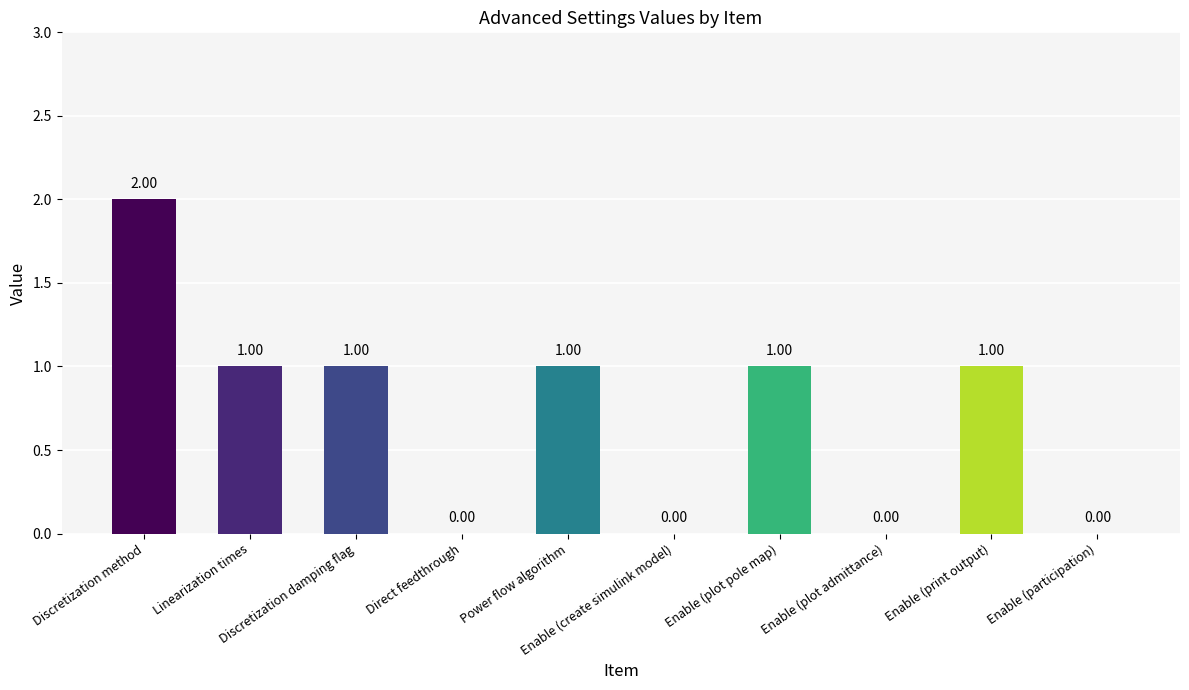

How many series are shown in this chart?

1